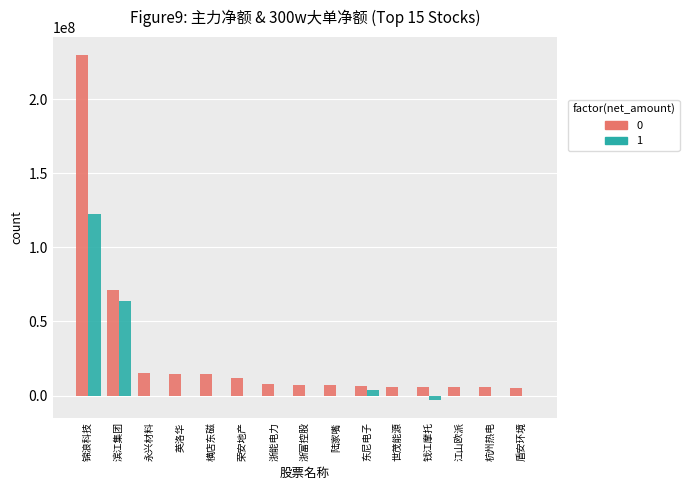

Which category has the highest value across all series?

锦浪科技